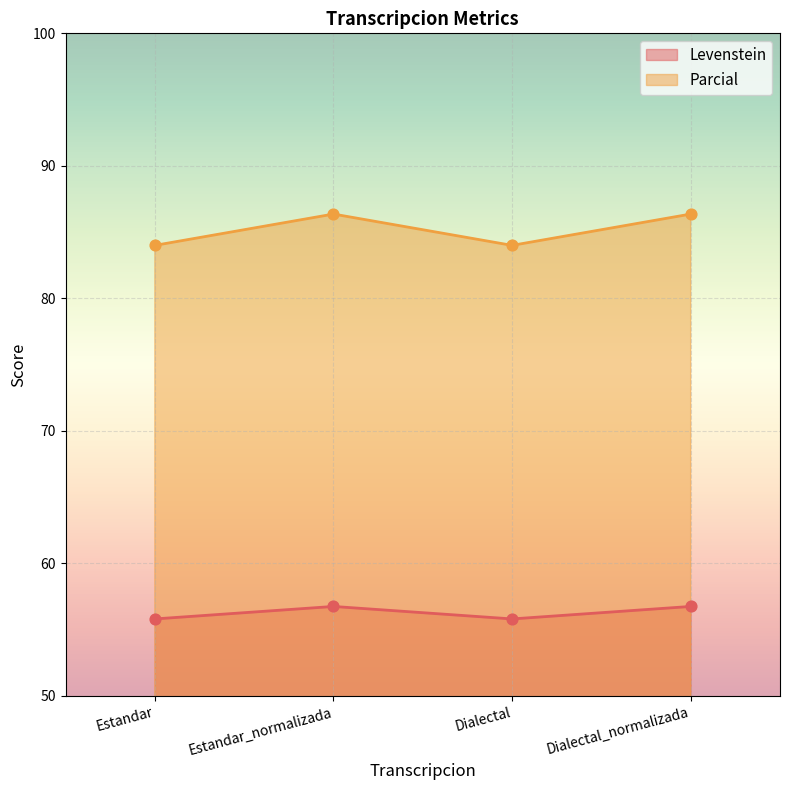

At which category is the sum across all series the highest?

Estandar_normalizada